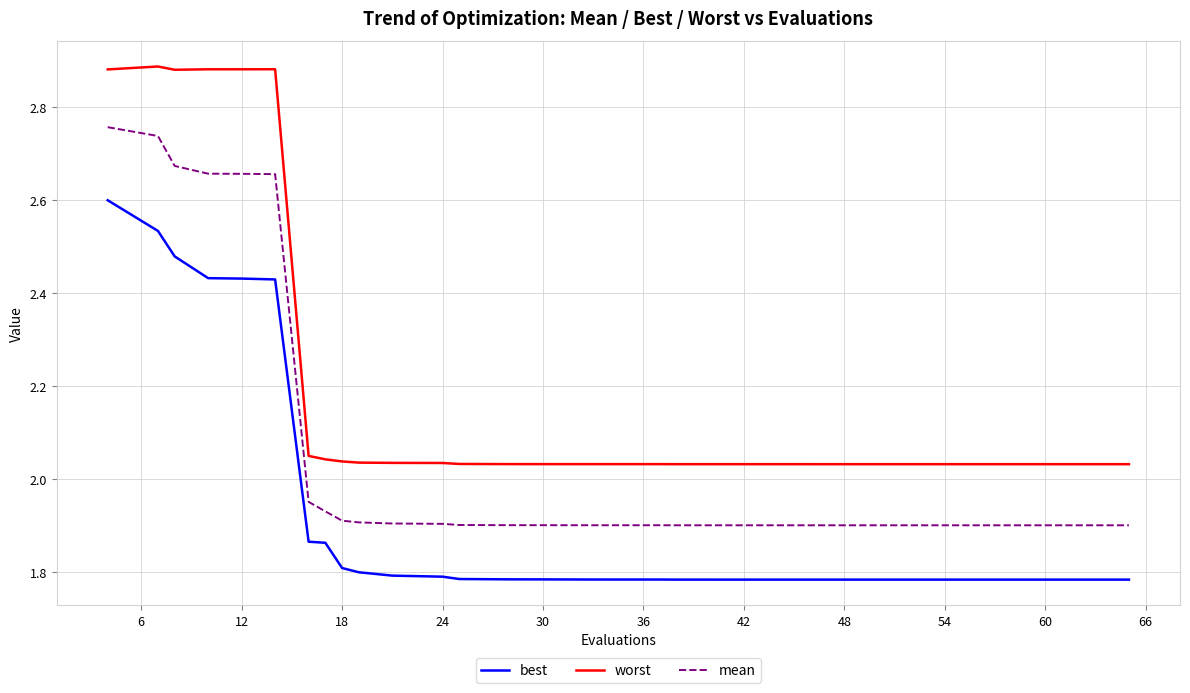

What is the difference between the maximum and minimum values in the best series?

0.8